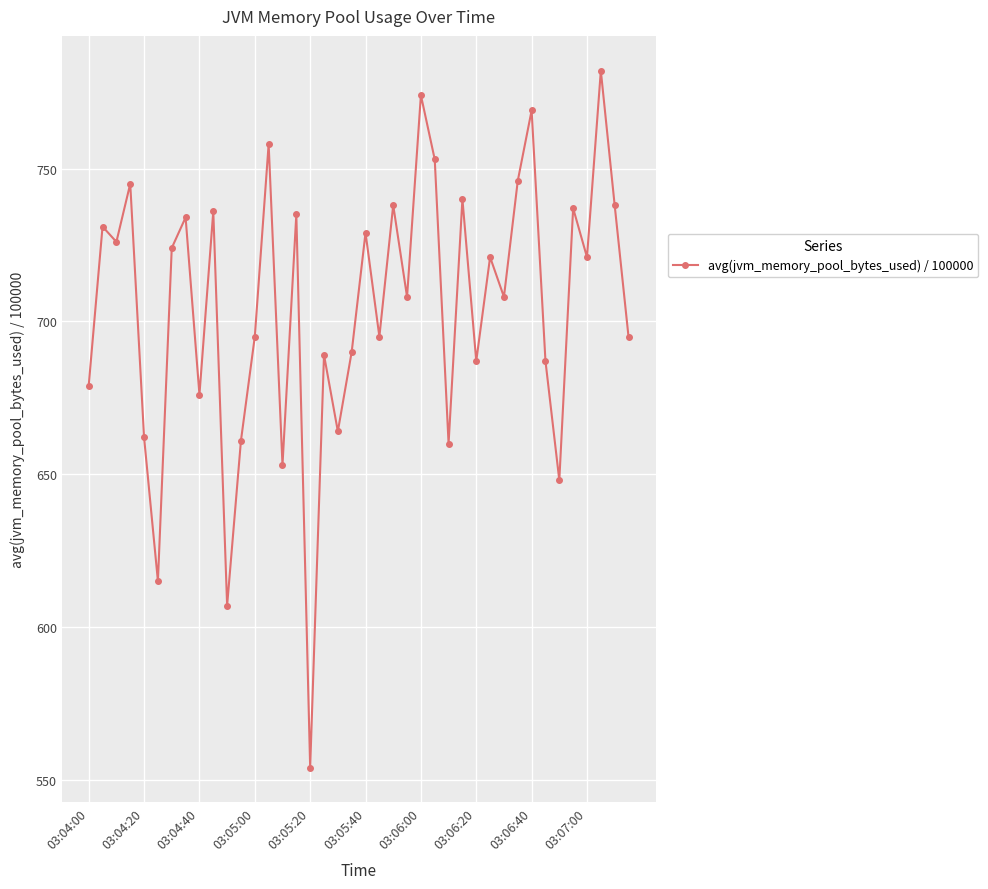

What is the maximum value shown in the chart?

782